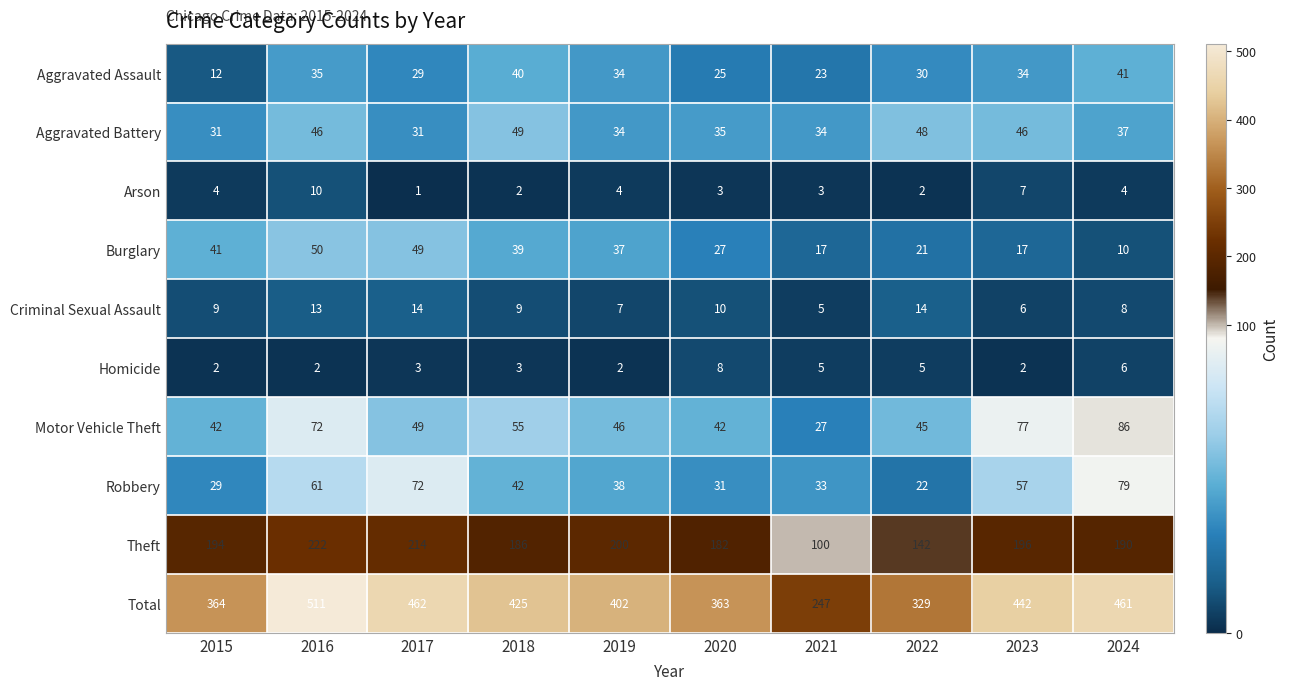

Rank the series by their maximum value, from lowest to highest.

Homicide, Arson, Criminal Sexual Assault, Aggravated Assault, Aggravated Battery, Burglary, Robbery, Motor Vehicle Theft, Theft, Total